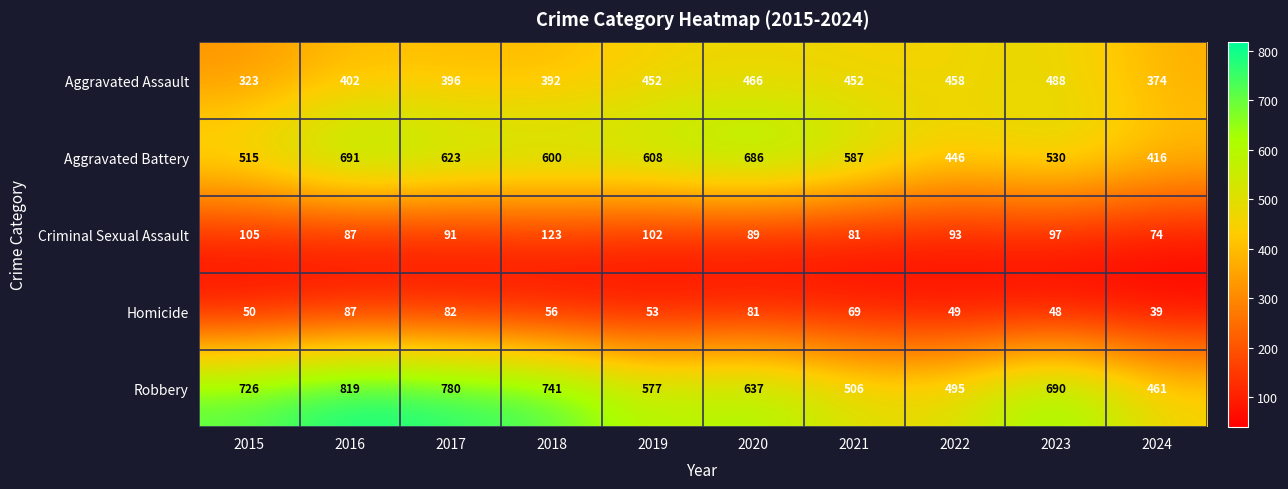

Rank the series at 2022 from lowest to highest value.

Homicide, Criminal Sexual Assault, Aggravated Battery, Aggravated Assault, Robbery